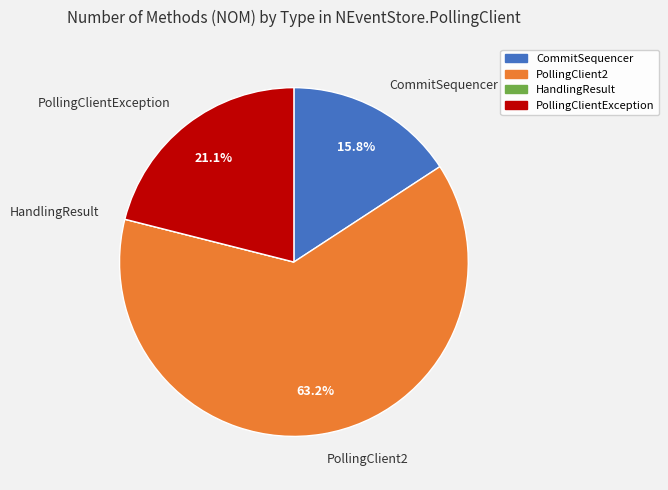

To the nearest percent, what is the difference between the largest and smallest slice percentages?

63%